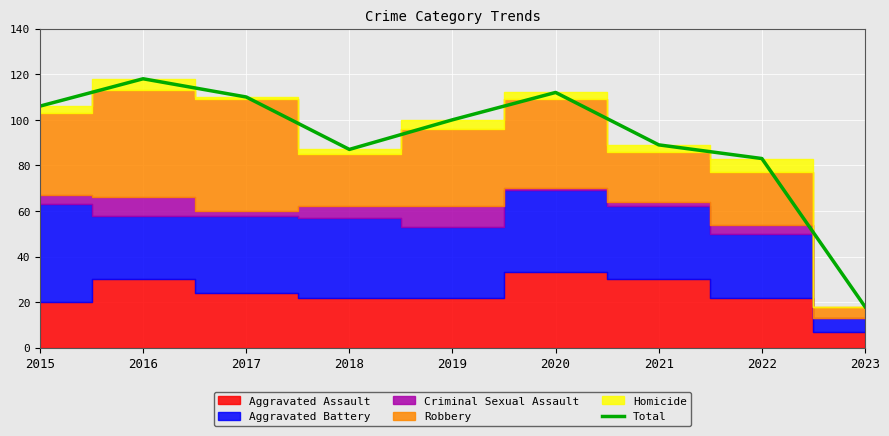

What is the ratio of the value at 2022 to the value at 2017?

0.8